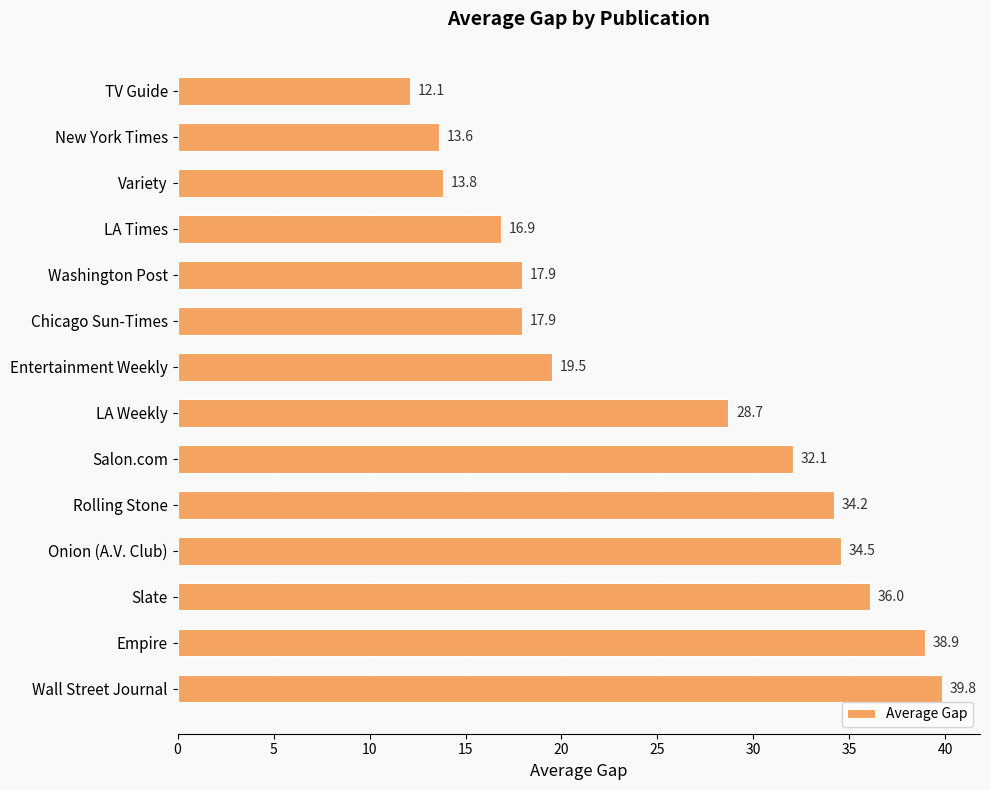

Reading top to bottom, transcribe all the data shown in this chart.

TV Guide=12.1	New York Times=13.6	Variety=13.8	LA Times=16.9	Washington Post=17.9	Chicago Sun-Times=17.9	Entertainment Weekly=19.5	LA Weekly=28.7	Salon.com=32.1	Rolling Stone=34.2	Onion (A.V. Club)=34.5	Slate=36.0	Empire=38.9	Wall Street Journal=39.8